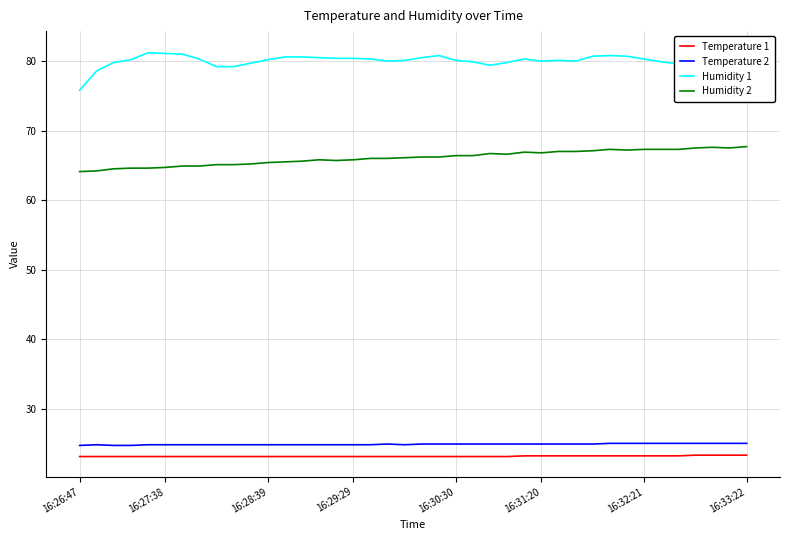

In Humidity 1, how many points are lower than both neighbors (excluding endpoints)?

5